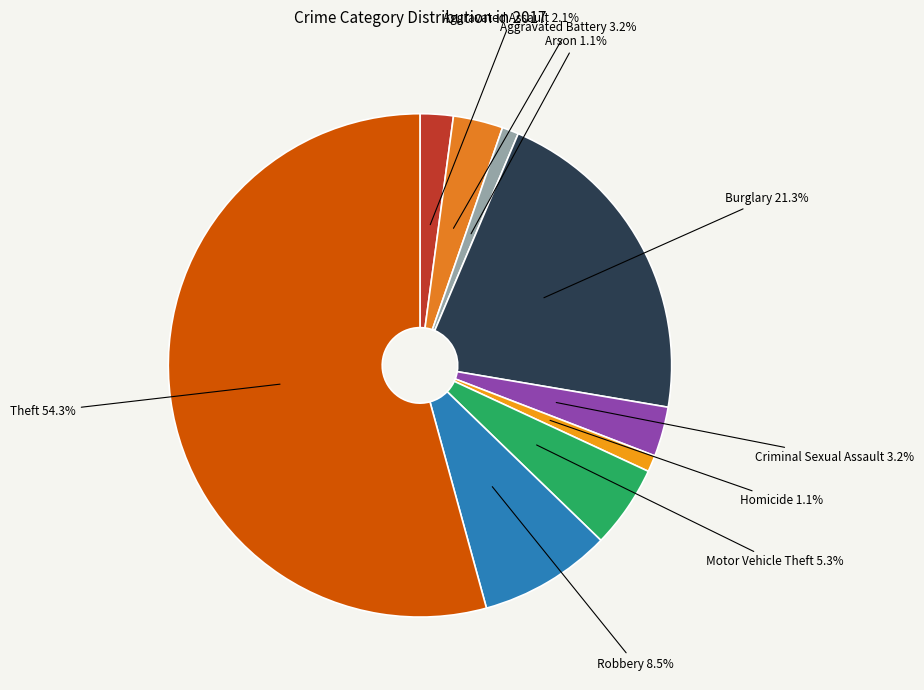

The Burglary slice represents 21% of the pie. True or false?

True